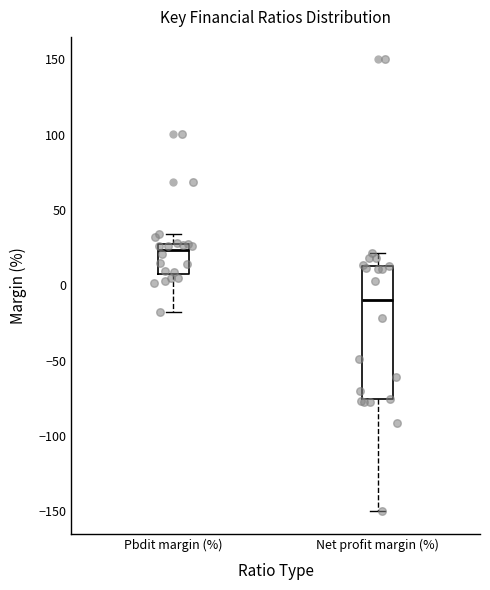

Where does the upper whisker of the box for Net profit margin (%) end on the y-axis? The values are not printed on the chart, so give them approximately, as read against the axis.

20